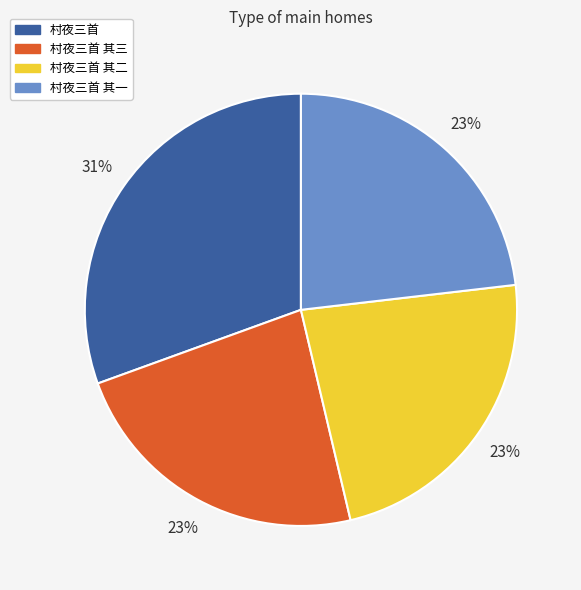

What is the largest slice in the pie chart?

村夜三首